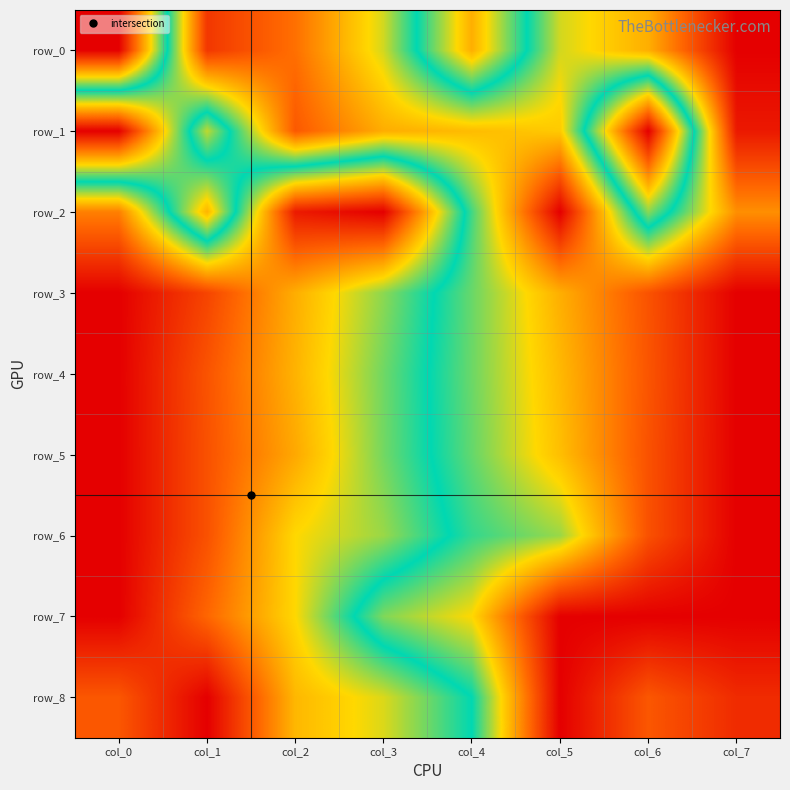

How many categories are shown in the chart?

8